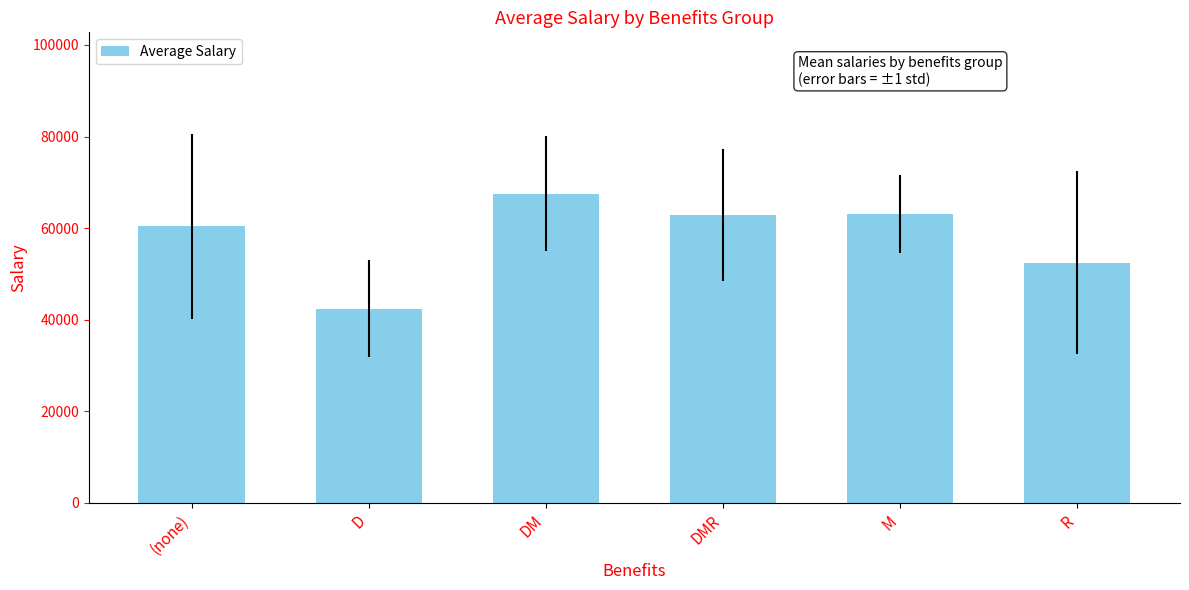

What is the maximum value shown in the chart?

67514.0